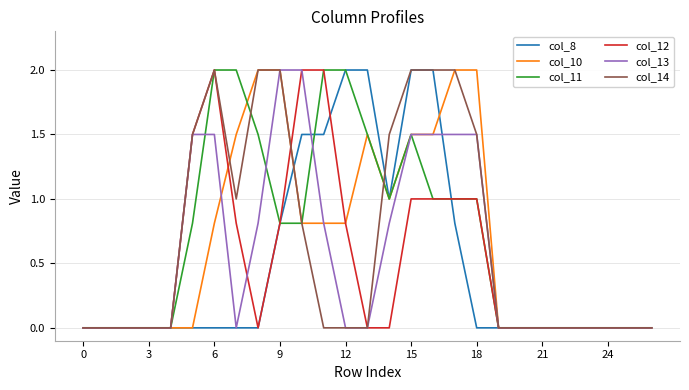

What is the maximum value shown in the chart?

2.0